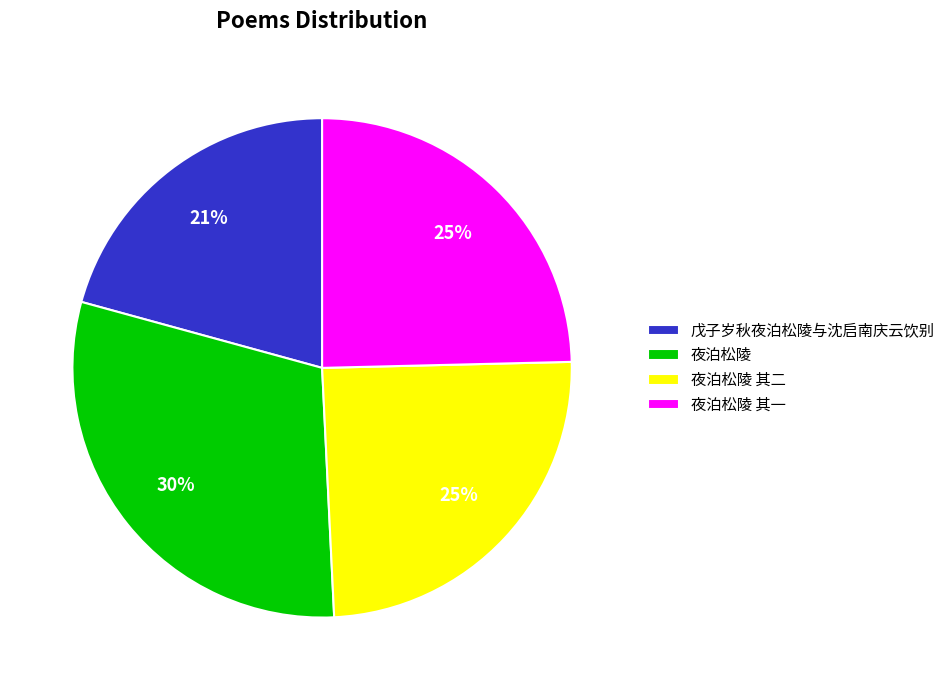

What percentage is the 夜泊松陵 其二 slice, to the nearest percent?

25%